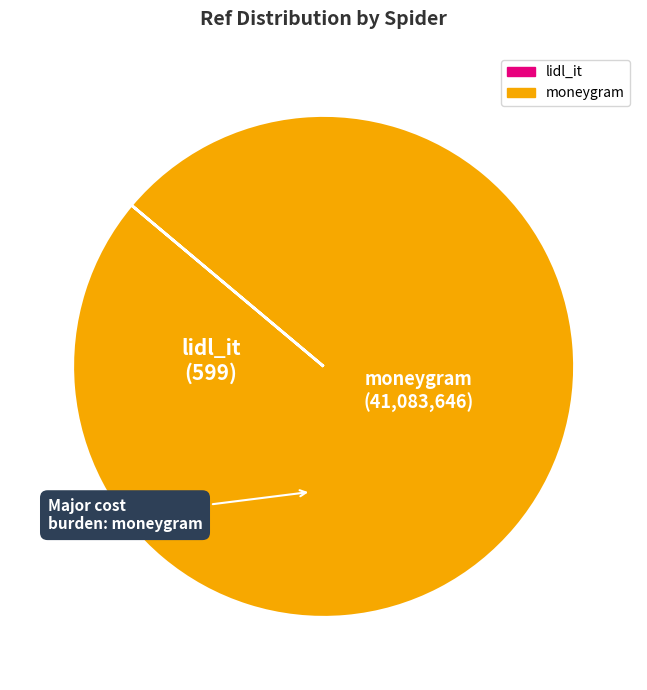

Which slice is the largest?

moneygram